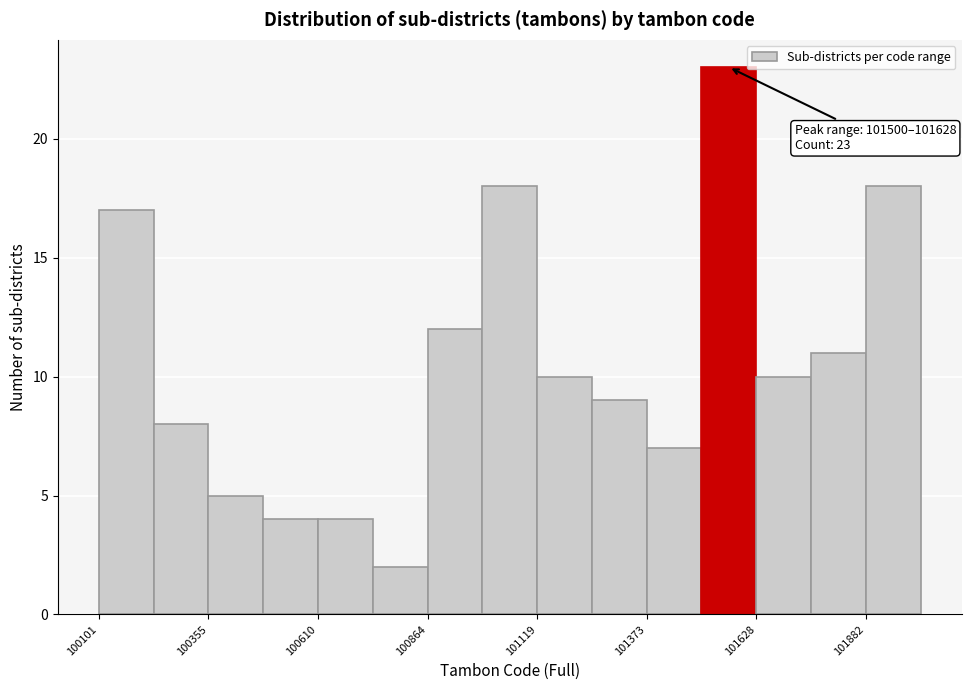

Around what value on the x-axis is the tallest bar? Give the approximate position of its centre, as read against the axis.

101550